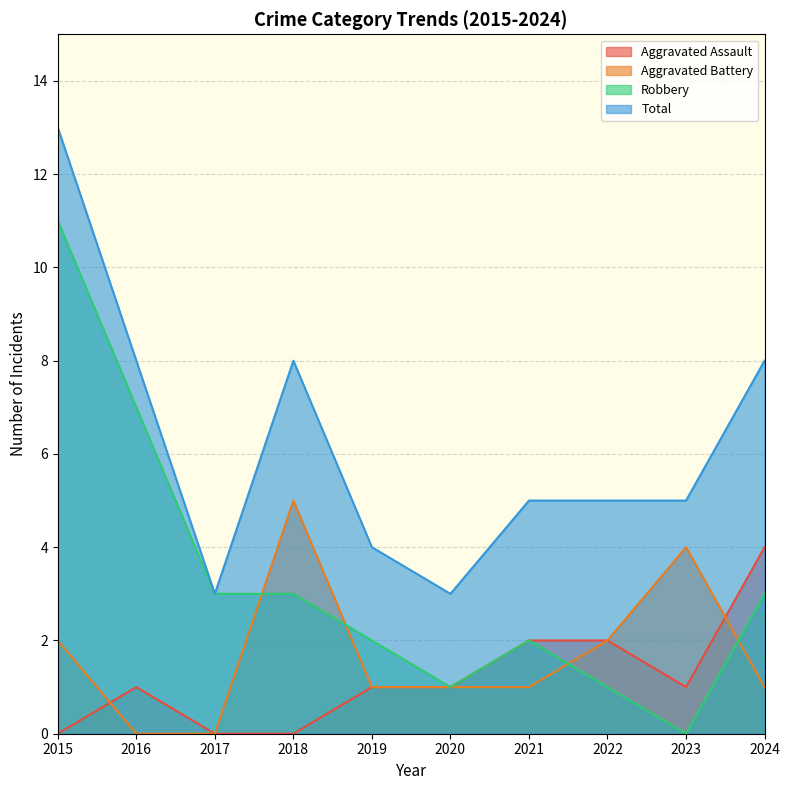

Reading left to right, what are all the values shown in this chart?

Aggravated Assault: 2015=0	2016=1	2017=0	2018=0	2019=1	2020=1	2021=2	2022=2	2023=1	2024=4
Aggravated Battery: 2015=2	2016=0	2017=0	2018=5	2019=1	2020=1	2021=1	2022=2	2023=4	2024=1
Robbery: 2015=11	2016=7	2017=3	2018=3	2019=2	2020=1	2021=2	2022=1	2023=0	2024=3
Total: 2015=13	2016=8	2017=3	2018=8	2019=4	2020=3	2021=5	2022=5	2023=5	2024=8